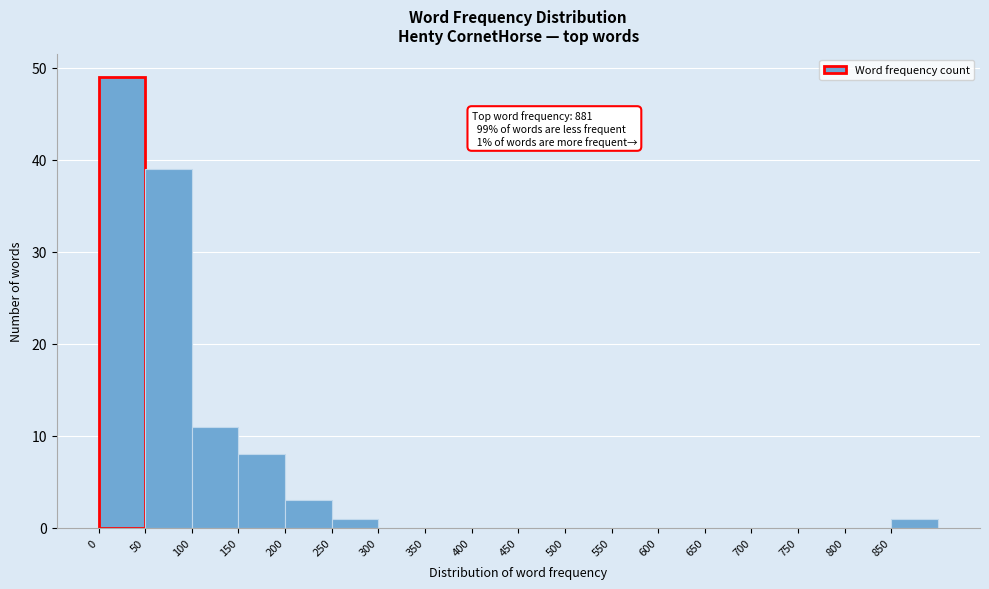

Which range on the x-axis has the tallest bar?

0 to 50